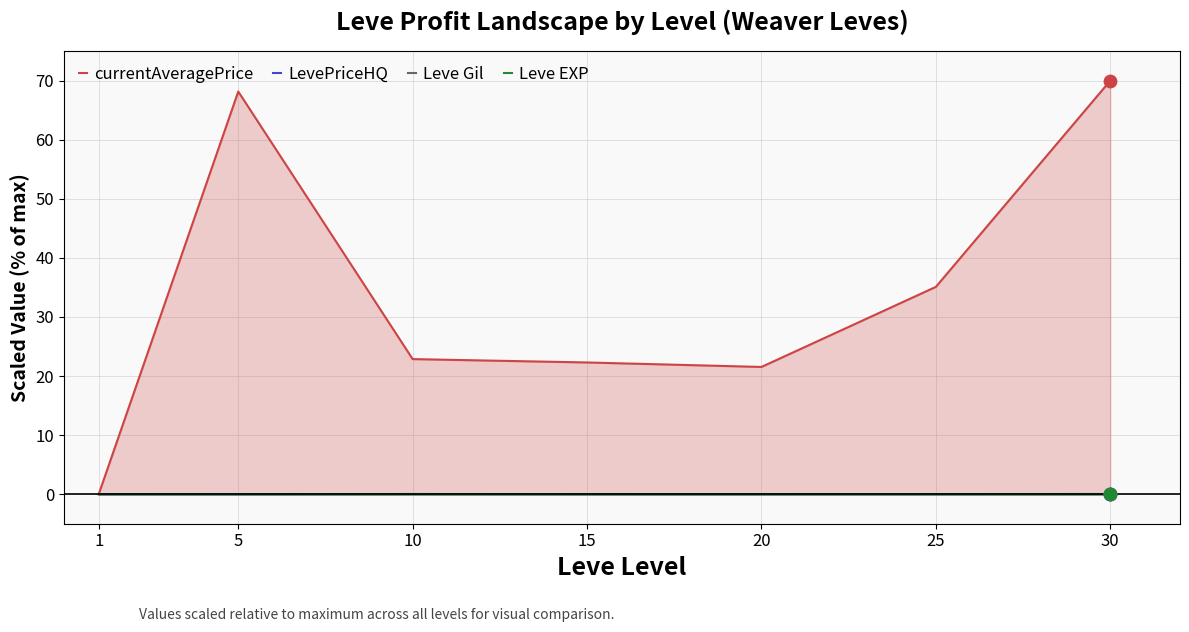

At how many categories does at least one series exceed 41?

2